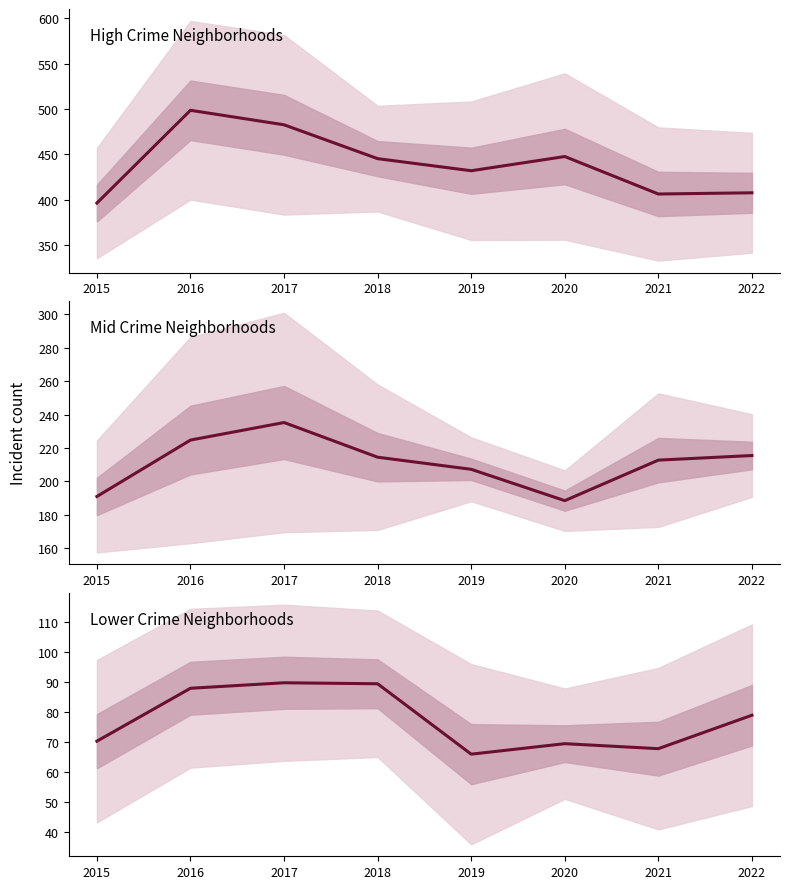

At 2016, list the series in order from smallest to largest.

Lower Crime (mean), Mid Crime (mean), High Crime (mean)